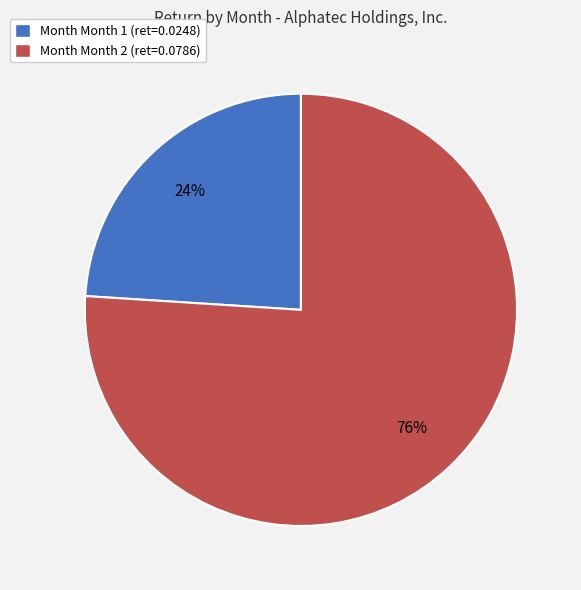

Does any single category account for the majority?

Yes